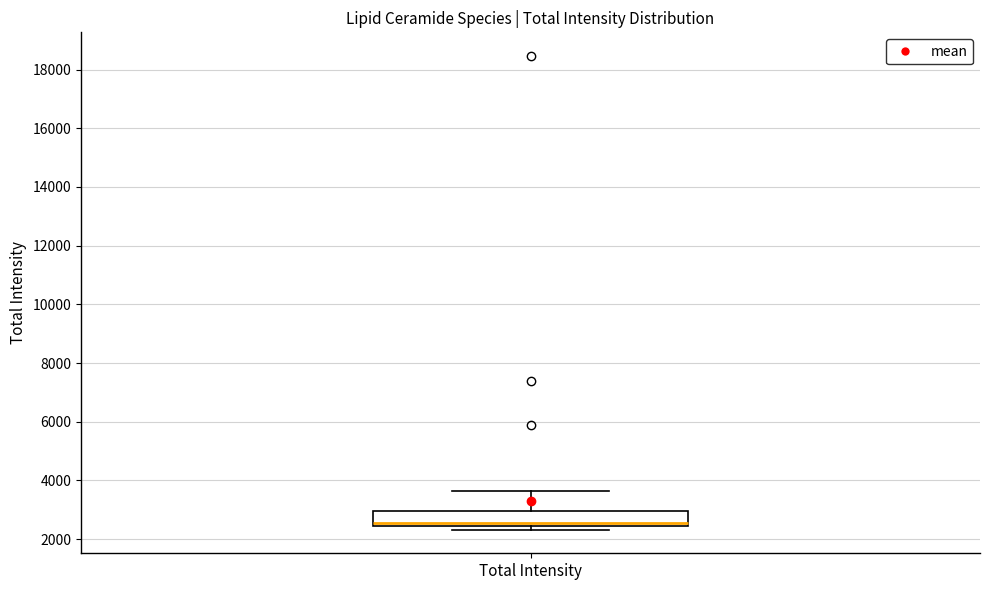

Where is the upper edge of the box for Total Intensity on the y-axis? The values are not printed on the chart, so give them approximately, as read against the axis.

3000